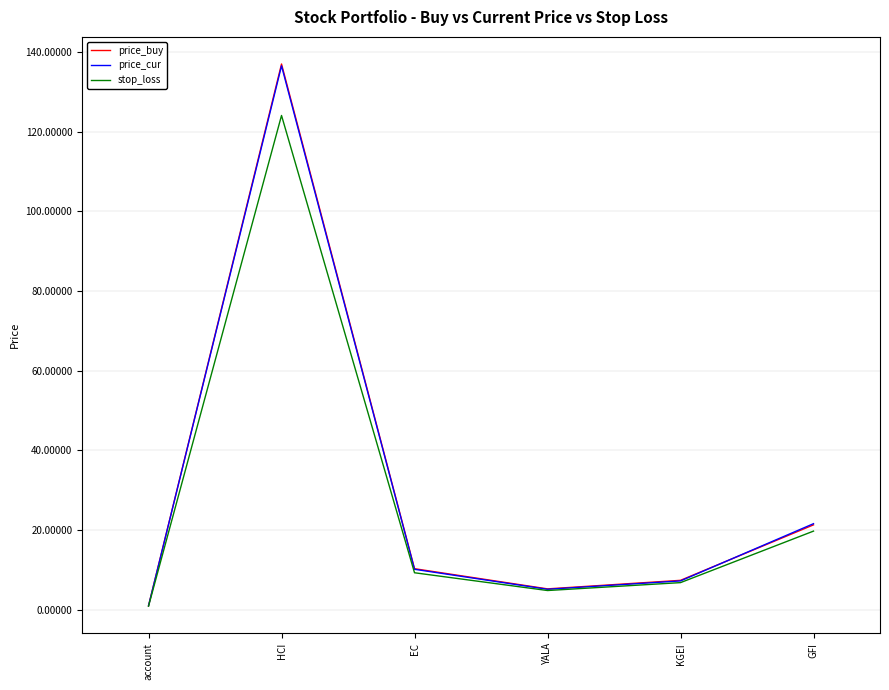

What is the total value across all series at HCI?

397.7